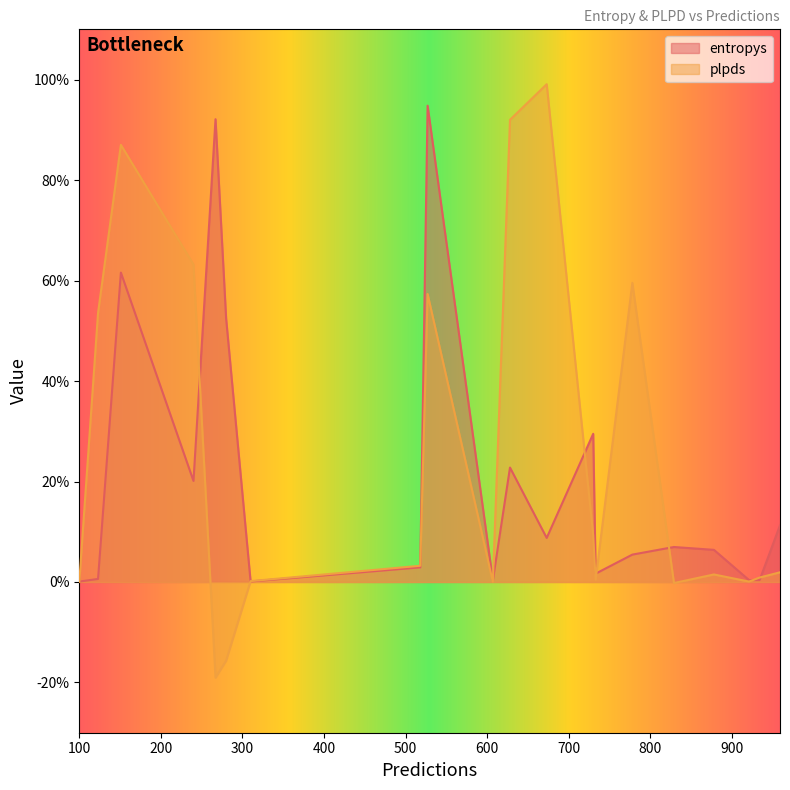

Reading left to right, what are all the values shown in this chart?

entropys: 518=0.0	730=0.3	878=0.1	934=0.0	628=0.2	280=0.5	673=0.1	310=0.0	607=0.0	733=0.0	778=0.1	151=0.6	240=0.2	123=0.0	100=0.0	921=0.0	829=0.1	527=0.9	959=0.1	267=0.9
plpds: 518=0.0	730=0.1	878=0.0	934=0.0	628=0.9	280=-0.2	673=1.0	310=0.0	607=0.0	733=0.0	778=0.6	151=0.9	240=0.6	123=0.5	100=0.0	921=0.0	829=-0.0	527=0.6	959=0.0	267=-0.2